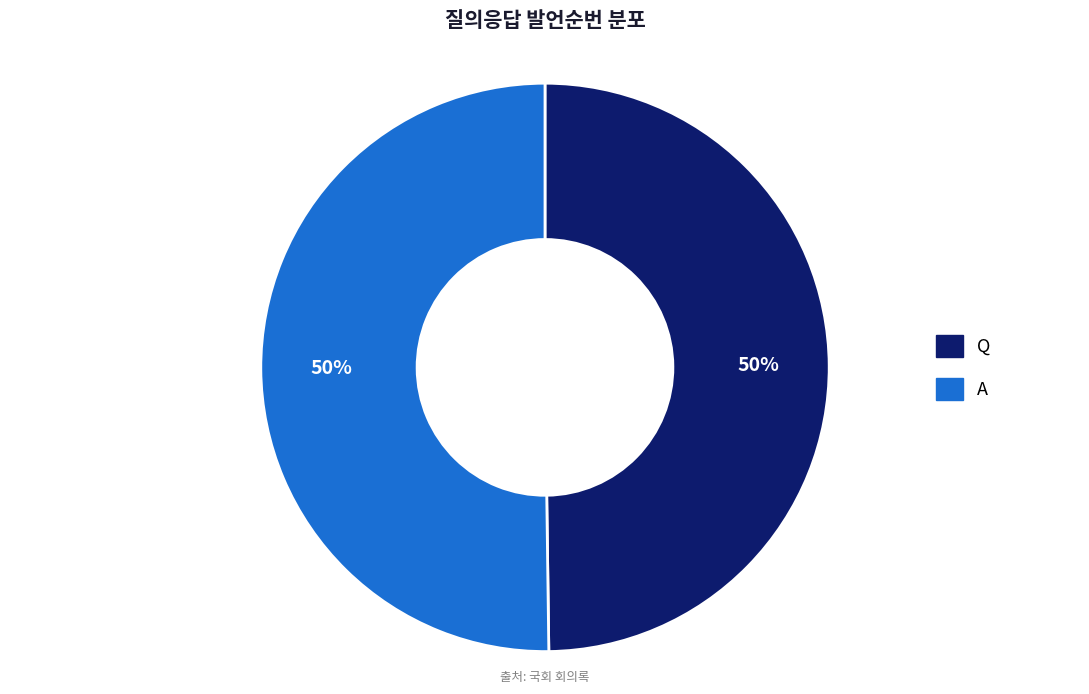

To the nearest percent, what percentage of the pie is Q?

50%